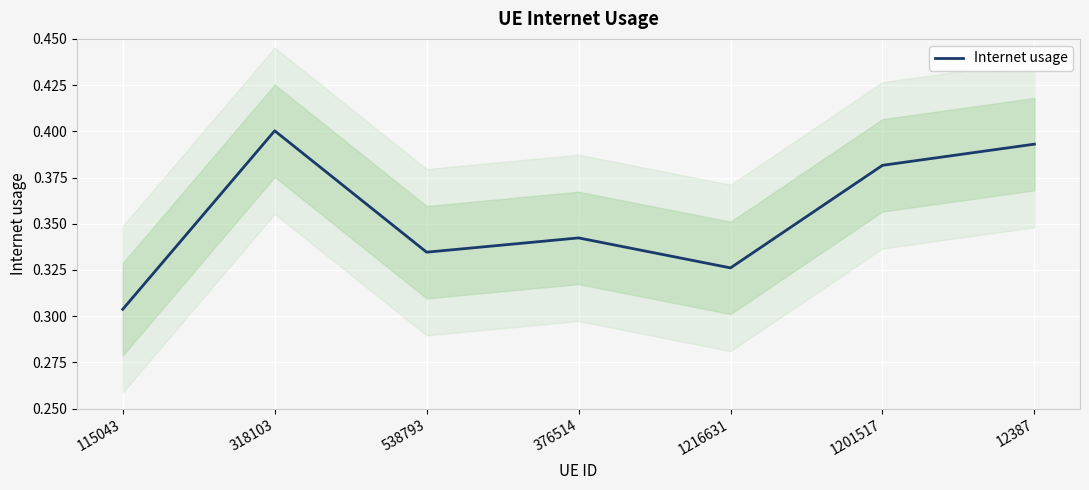

Reading left to right, list all the values displayed in this chart.

115043=0.3	318103=0.4	538793=0.3	376514=0.3	1216631=0.3	1201517=0.4	12387=0.4